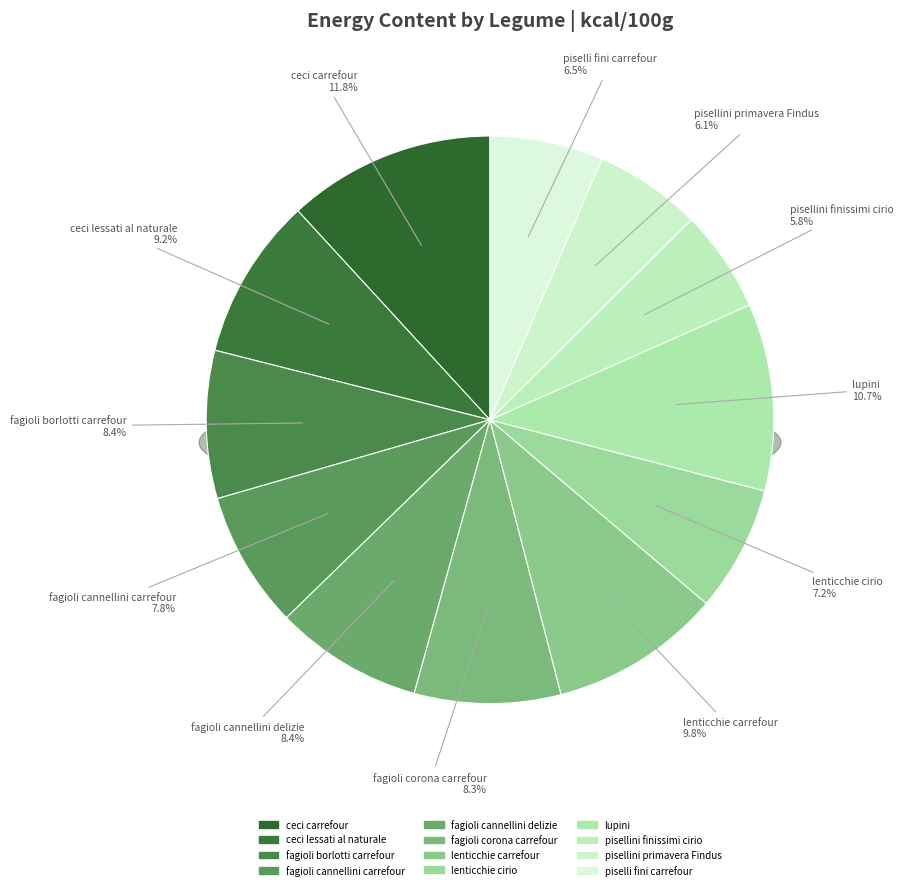

What percentage is NOT represented by ceci lessati al naturale?

90.8%